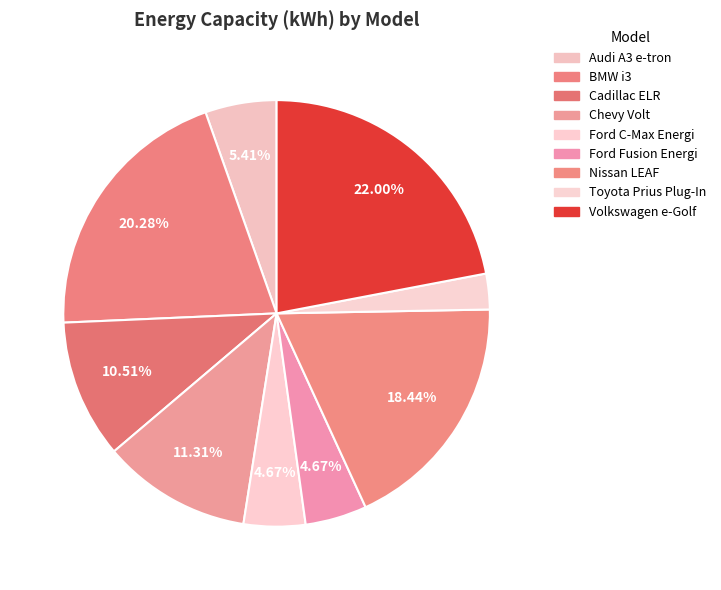

What percentage is the Chevy Volt slice, to the nearest percent?

11%